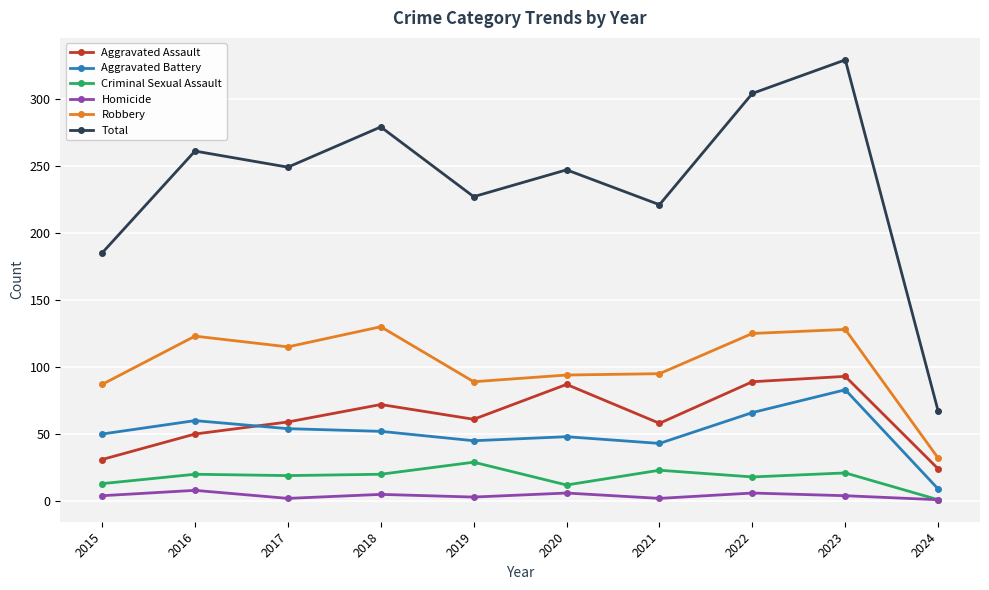

What are all the series names shown in the legend?

Aggravated Assault, Aggravated Battery, Criminal Sexual Assault, Homicide, Robbery, Total